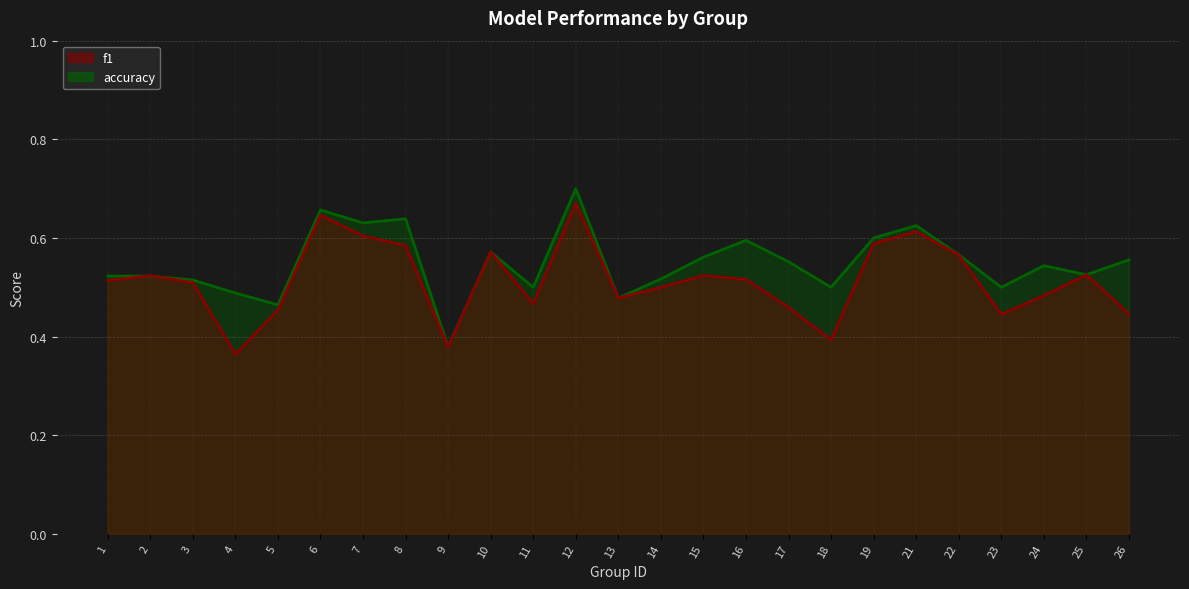

Which category has the lowest value in the f1 series?

4